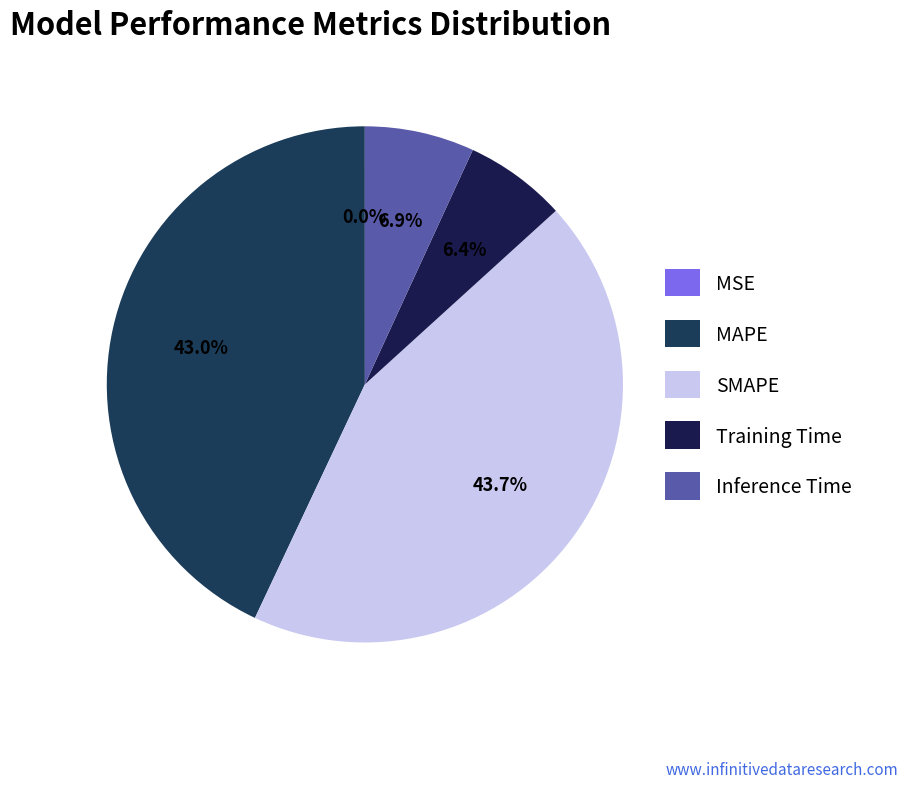

To the nearest percent, what percentage of the pie is Inference Time?

7%